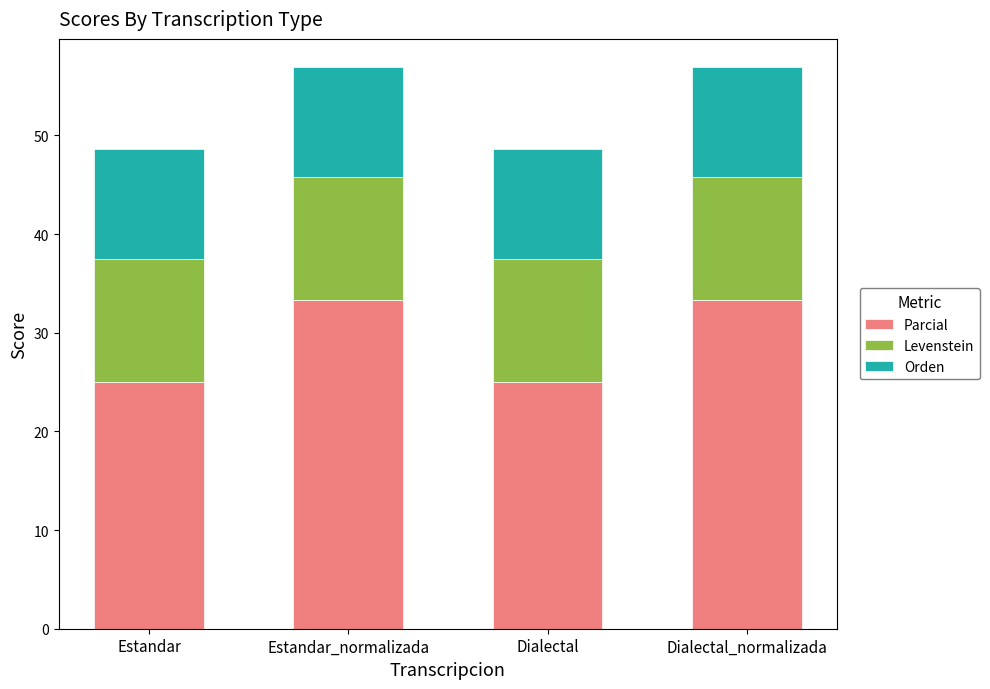

The Parcial series shows 33.3 at Estandar_normalizada. True or false?

True